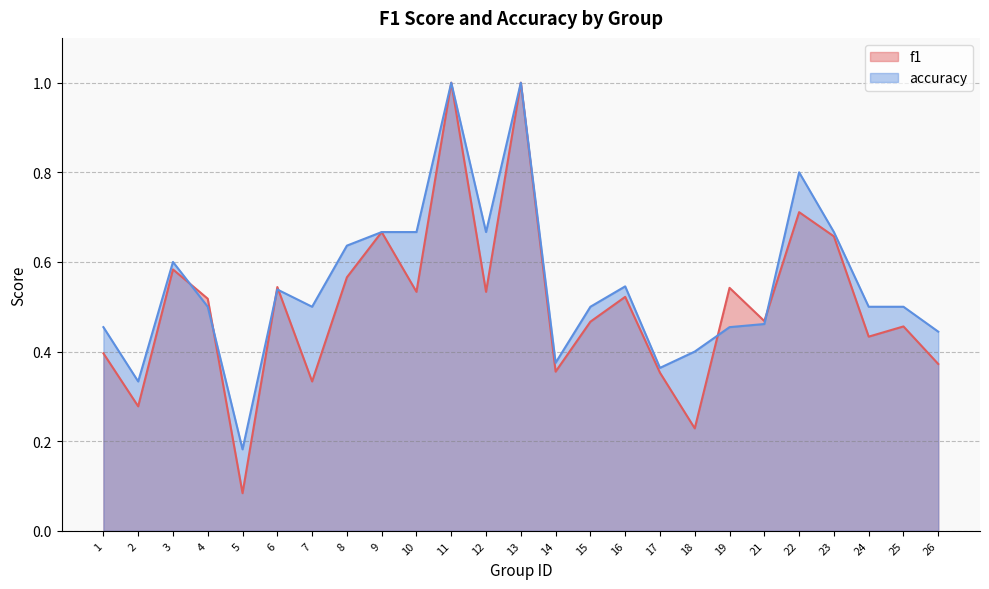

Rank the categories by f1 value from highest to lowest.

11, 13, 22, 9, 23, 3, 8, 6, 19, 10, 12, 16, 4, 21, 15, 25, 24, 1, 26, 14, 17, 7, 2, 18, 5